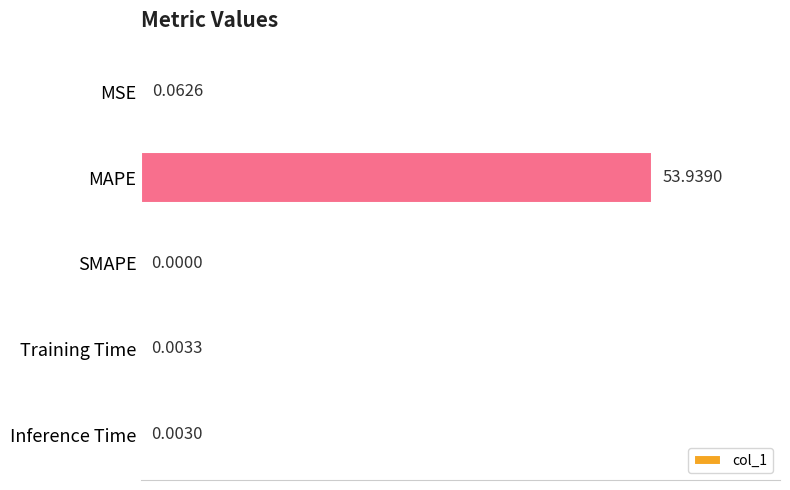

Which has a higher value, MSE or MAPE?

MAPE